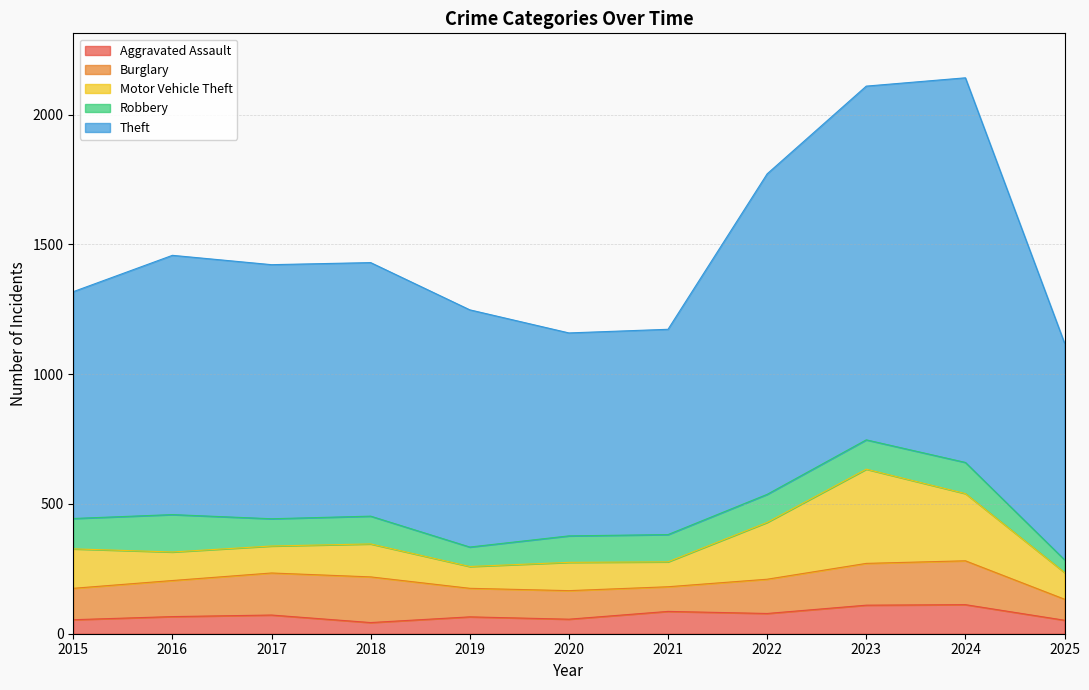

Rank the categories by Aggravated Assault value from lowest to highest.

2018, 2025, 2015, 2020, 2019, 2016, 2017, 2022, 2021, 2023, 2024